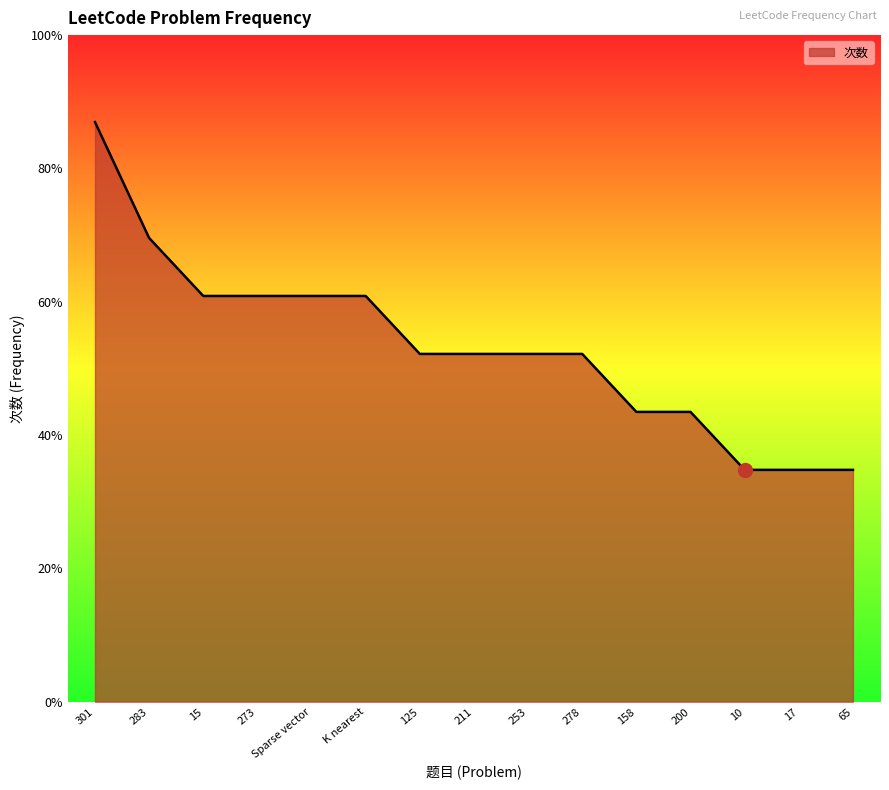

Is this an area chart (filled region under the line)?

Yes